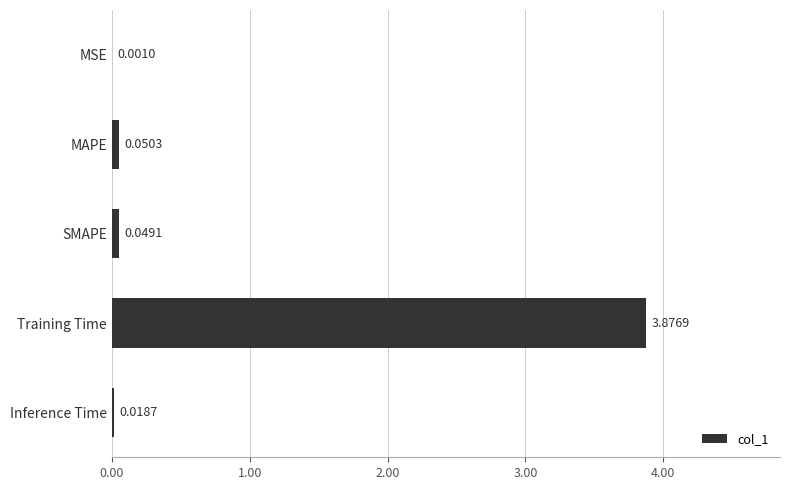

Which has a higher value, MSE or Training Time?

Training Time